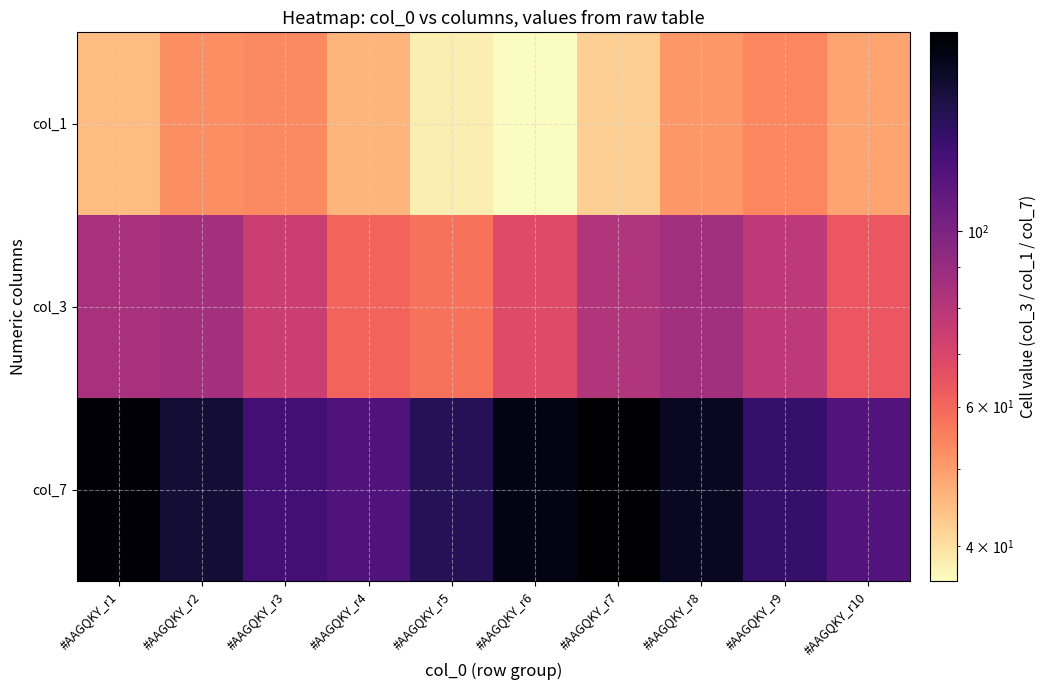

Reading left to right, list all the values displayed in this chart.

col_1: #AAGQKY_r1=45.0	#AAGQKY_r2=52.8	#AAGQKY_r3=53.4	#AAGQKY_r4=46.3	#AAGQKY_r5=38.0	#AAGQKY_r6=36.1	#AAGQKY_r7=42.4	#AAGQKY_r8=51.1	#AAGQKY_r9=54.1	#AAGQKY_r10=48.8
col_3: #AAGQKY_r1=84.4	#AAGQKY_r2=85.5	#AAGQKY_r3=74.1	#AAGQKY_r4=60.8	#AAGQKY_r5=57.8	#AAGQKY_r6=67.9	#AAGQKY_r7=81.7	#AAGQKY_r8=86.6	#AAGQKY_r9=78.1	#AAGQKY_r10=64.0
col_7: #AAGQKY_r1=175.6	#AAGQKY_r2=152.3	#AAGQKY_r3=125.0	#AAGQKY_r4=118.8	#AAGQKY_r5=139.5	#AAGQKY_r6=168.0	#AAGQKY_r7=178.1	#AAGQKY_r8=160.5	#AAGQKY_r9=131.5	#AAGQKY_r10=117.6